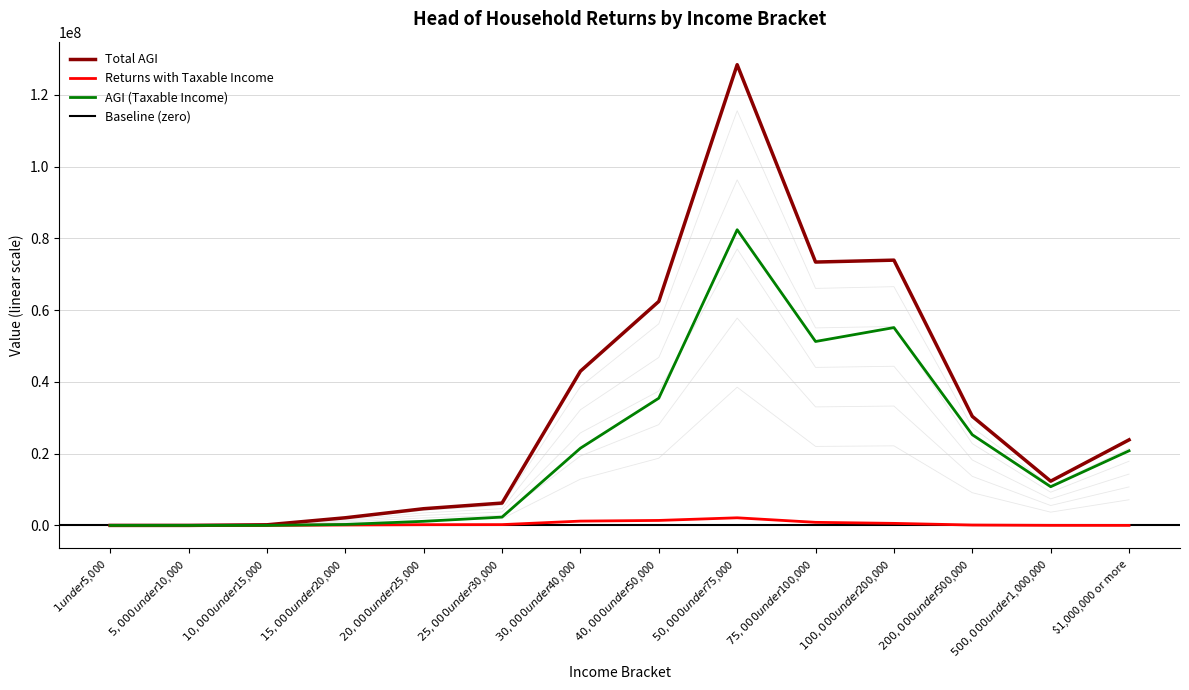

Is it true that HOH_T_AGI_taxable_income equals 270006.0 at $15,000 under $20,000?

True